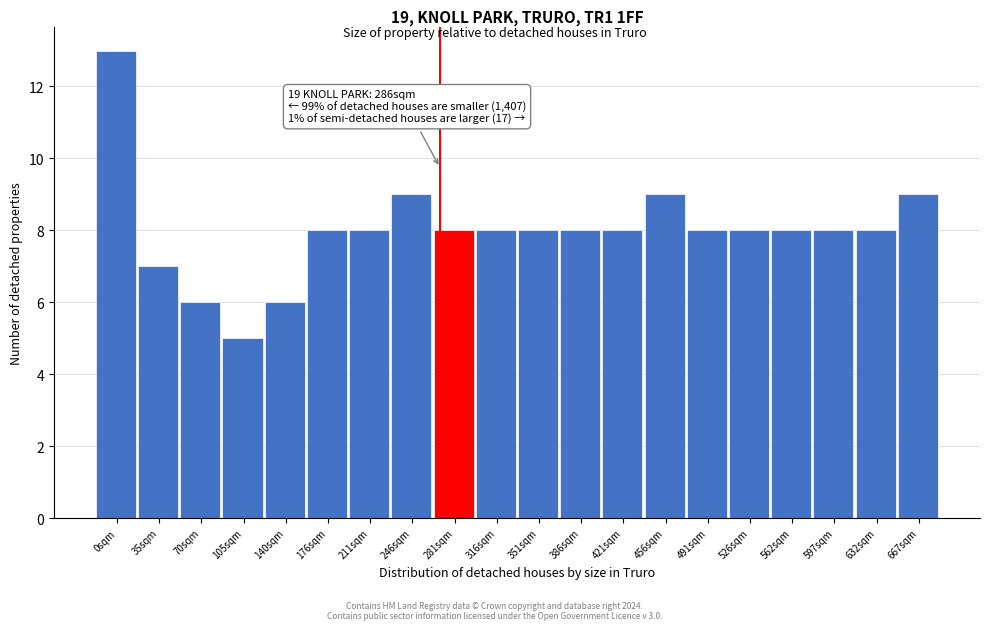

Reading right to left, extract all data points from this chart.

9	8	8	8	8	8	9	8	8	8	8	8	9	8	8	6	5	6	7	13